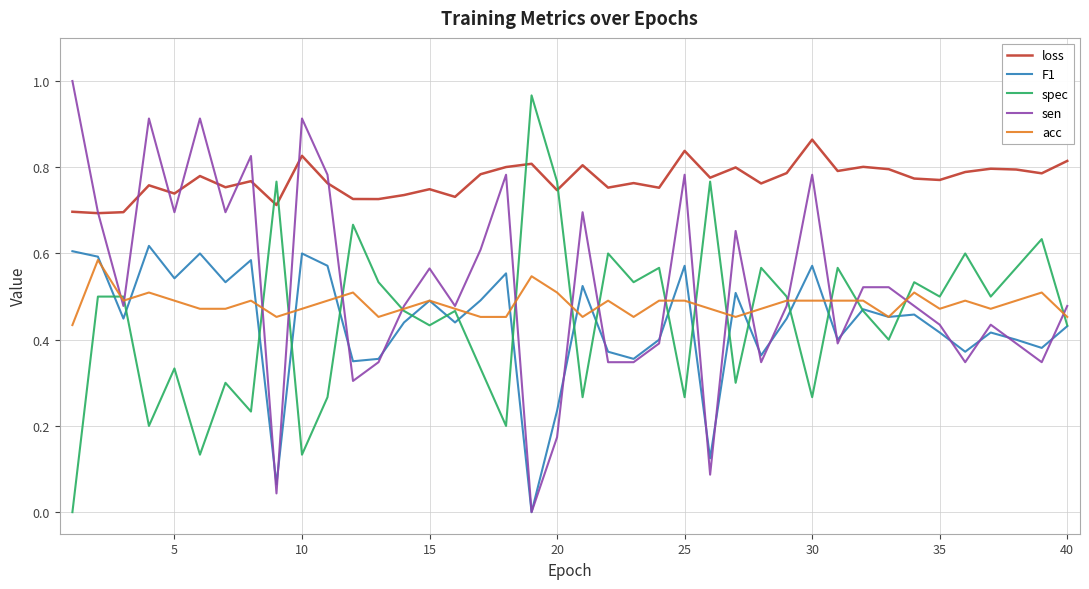

Which series has the largest total across all categories?

loss